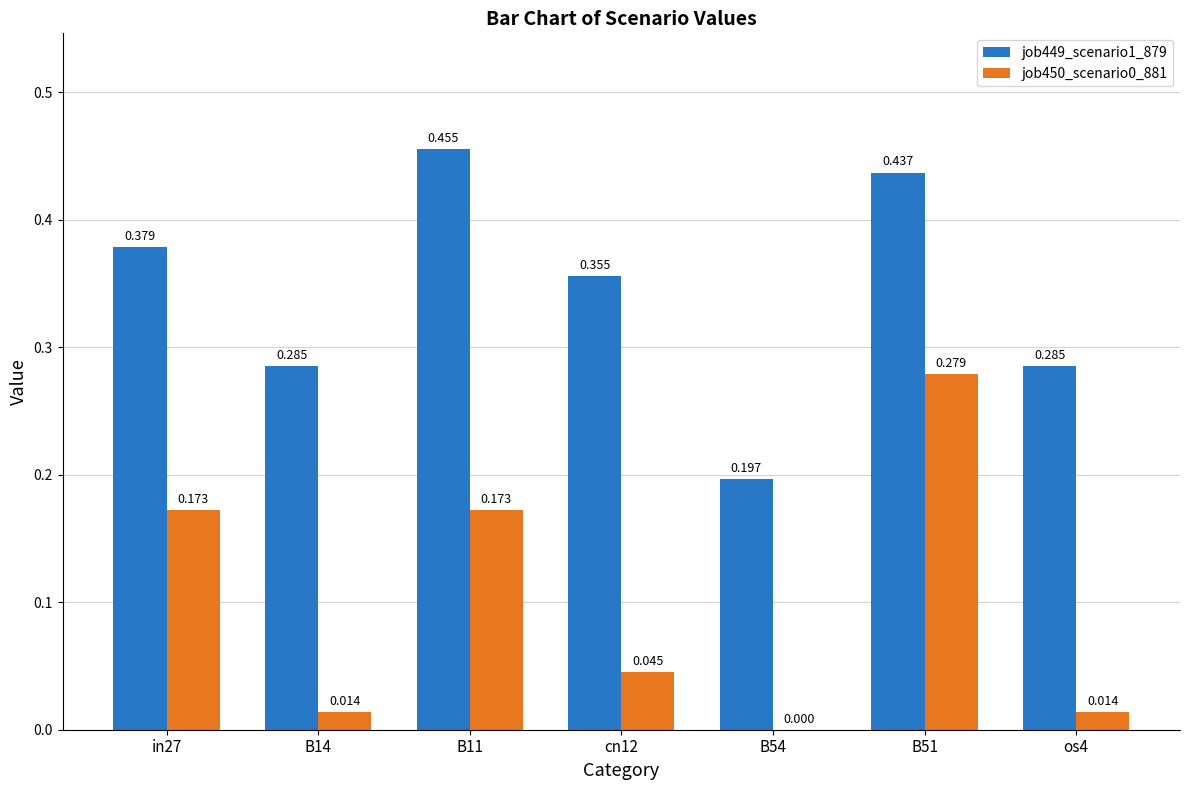

The value of job450_scenario0_881 at B54 is 0.0. True or false?

True